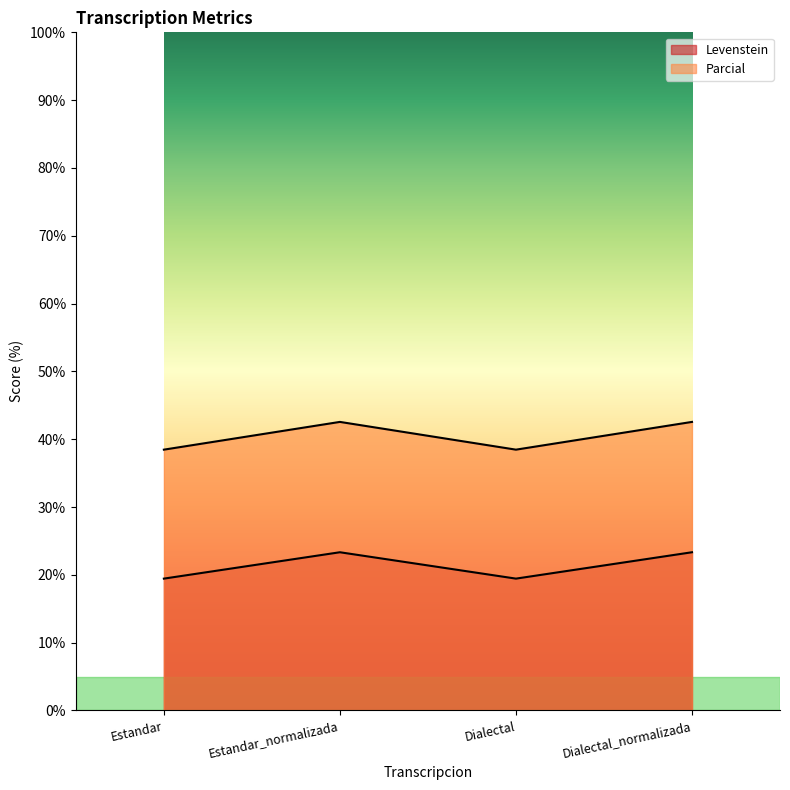

At which label is Parcial closest to 40?

Estandar